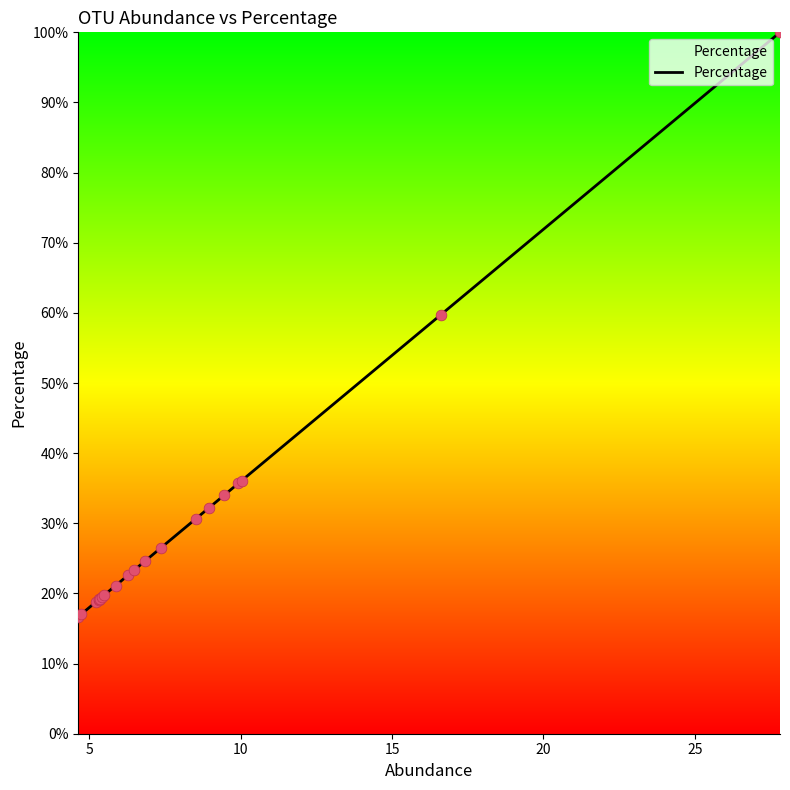

What is the minimum value shown in the chart?

16.7